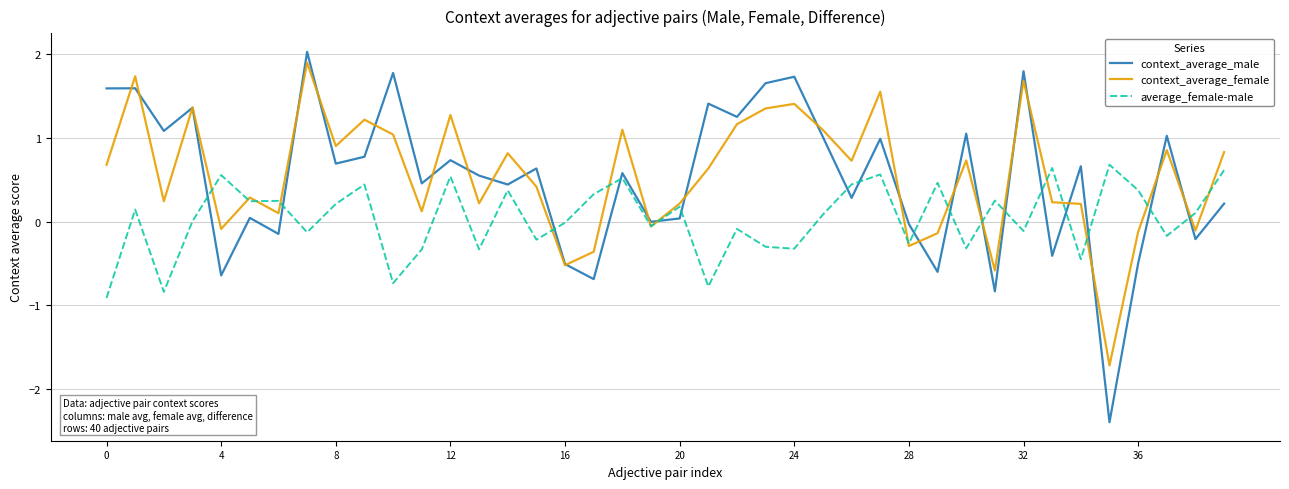

What is the maximum value for average_female-male?

0.7